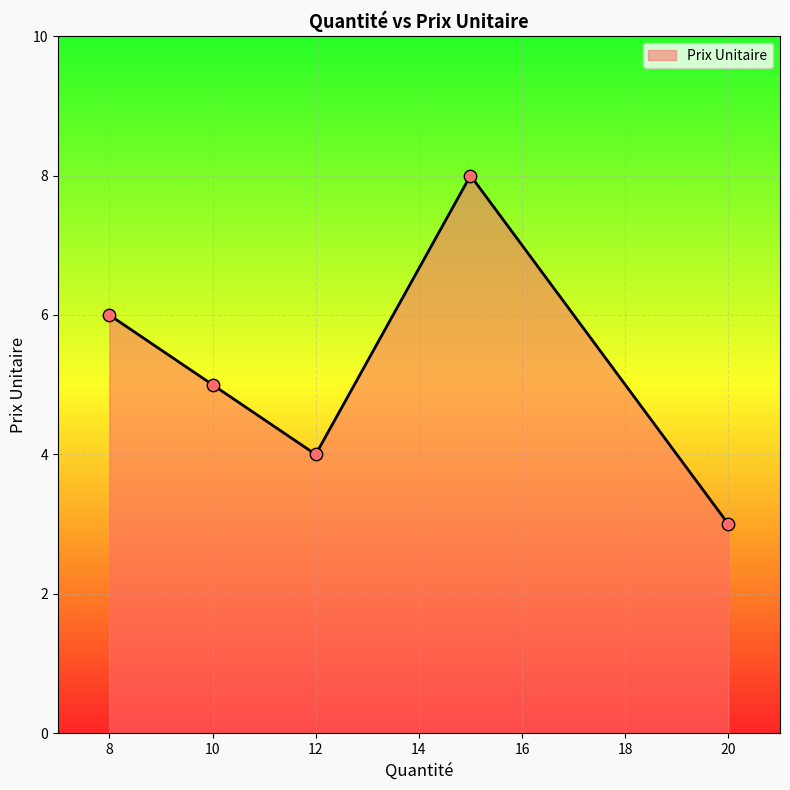

What is the greatest value displayed?

8